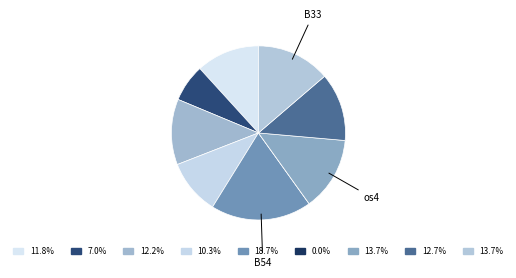

What is the largest slice in the pie chart?

B54